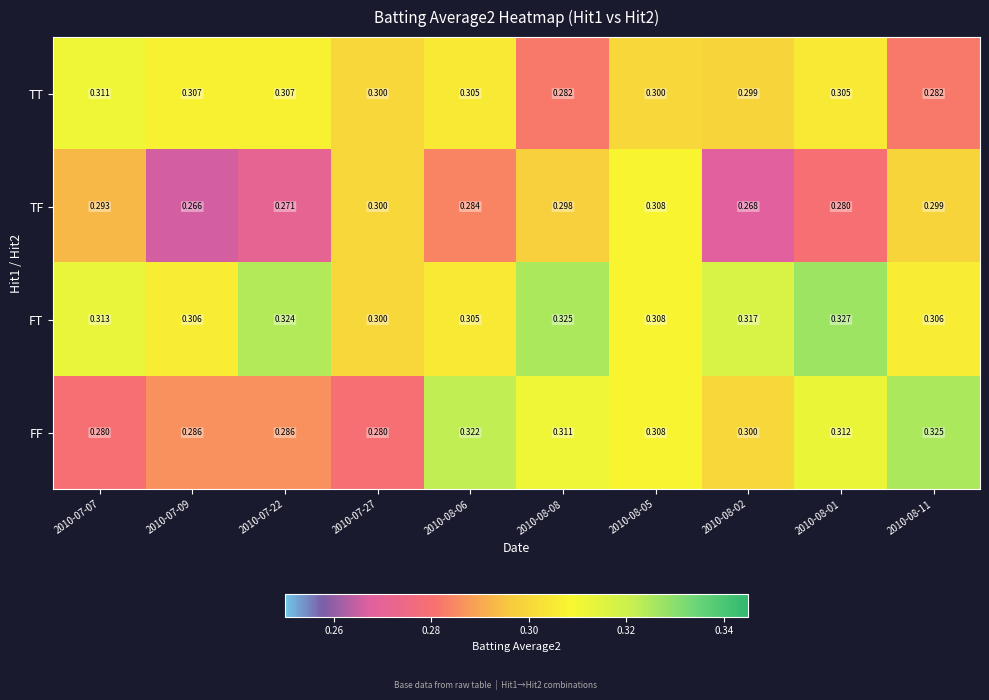

Which series has the largest total across all categories?

FT